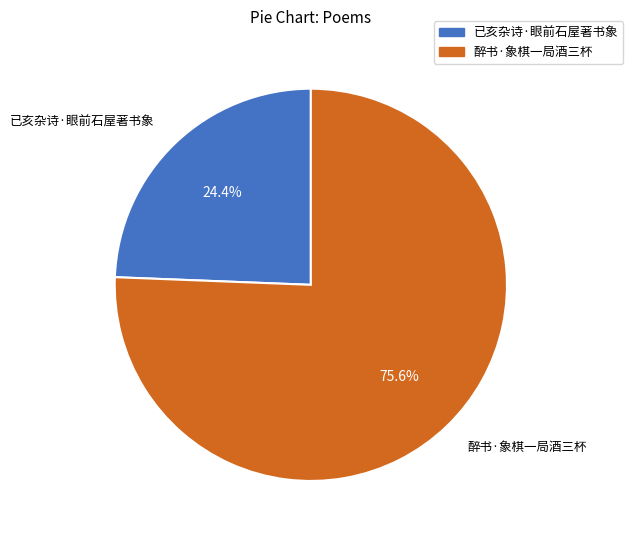

Is it true that 已亥杂诗·眼前石屋著书象 is 24% of the pie?

True